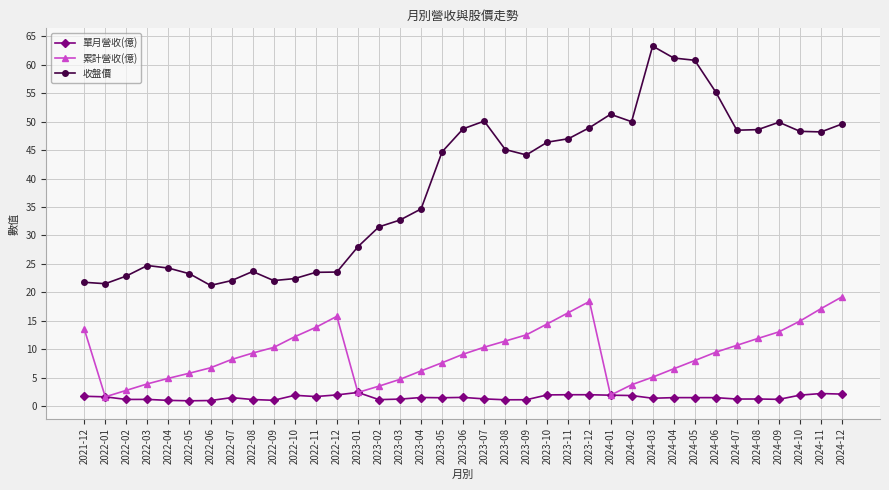

The value of 單月營收(億) at 2024-12 is 2.1. True or false?

True